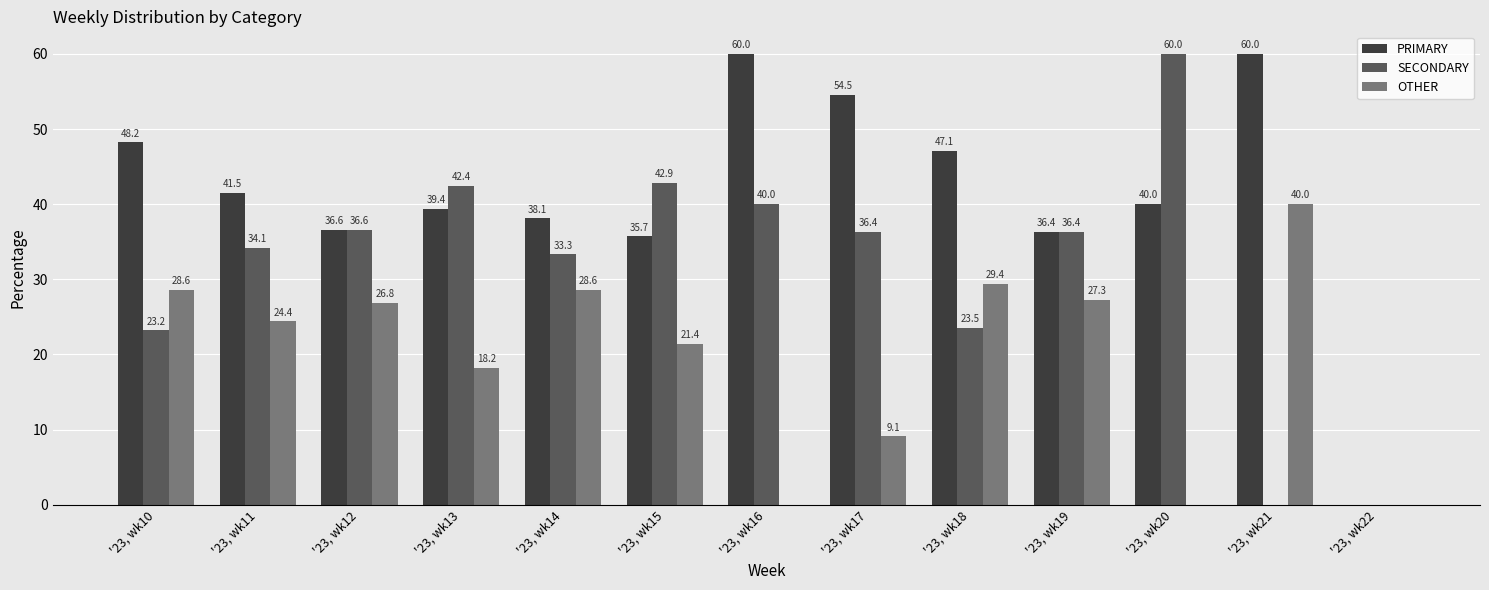

Is the value of PRIMARY at '23, wk21 greater than the value of OTHER at '23, wk22?

Yes